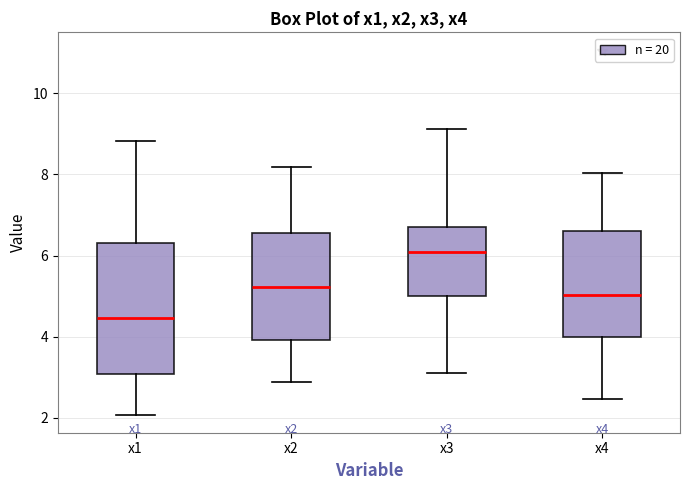

Reading left to right, read every box against the y-axis: the position of its median line, the range the box covers, and the ends of its whiskers. The values are not printed on the chart, so give them approximately, as read against the axis.

x1: median 4.4, box 3.0 to 6.4, whiskers 2.0 to 8.8
x2: median 5.2, box 4.0 to 6.6, whiskers 2.8 to 8.2
x3: median 6.0, box 5.0 to 6.8, whiskers 3.0 to 9.2
x4: median 5.0, box 4.0 to 6.6, whiskers 2.4 to 8.0